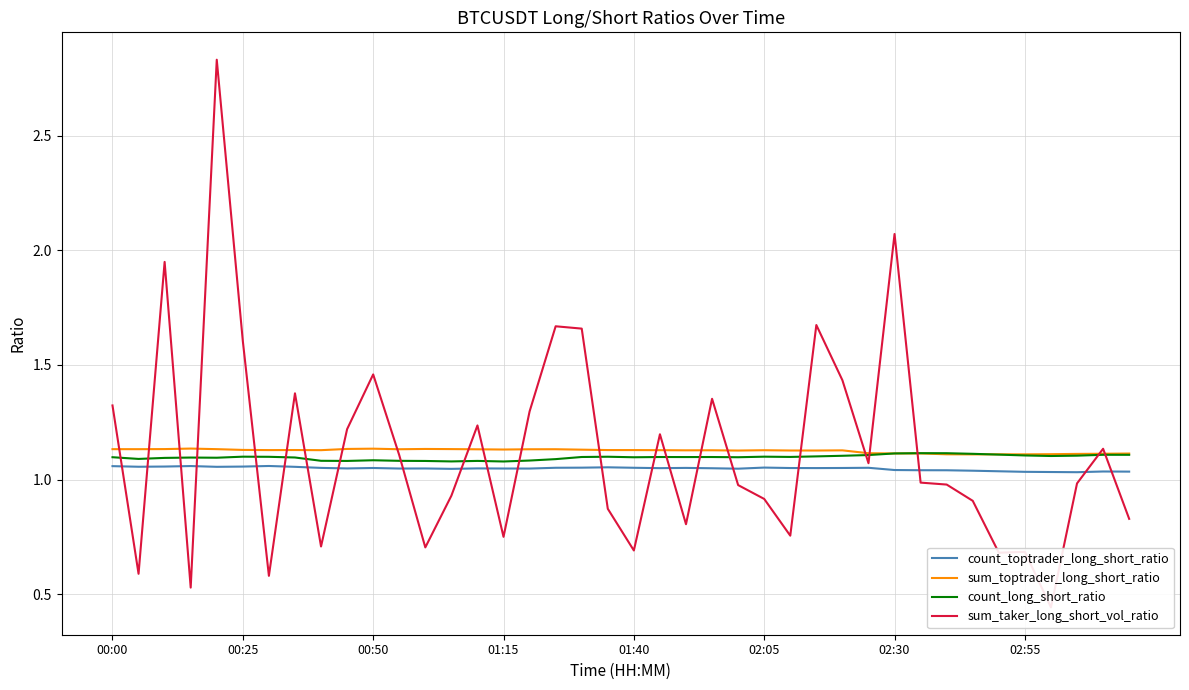

What is the total value across all series at 24?

4.2